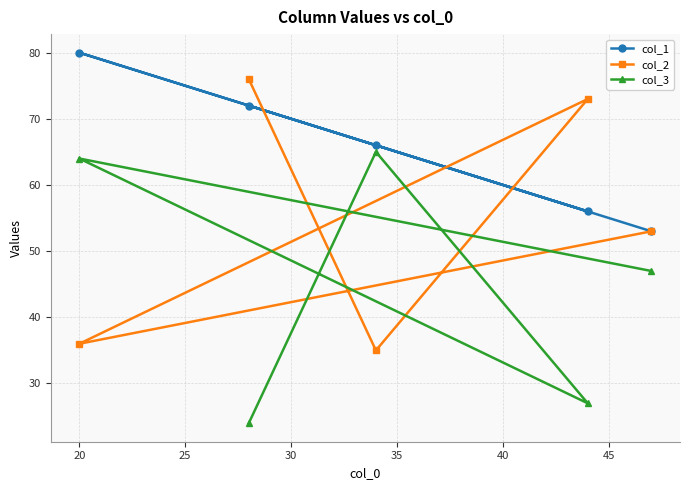

How many lines are shown in the chart?

3